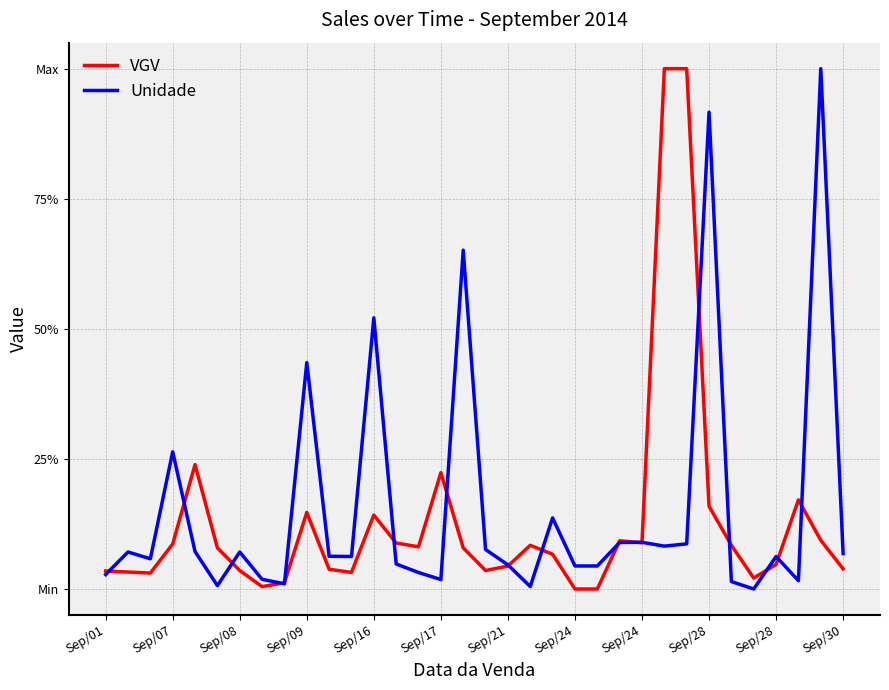

What are all the series names shown in the legend?

VGV, Unidade